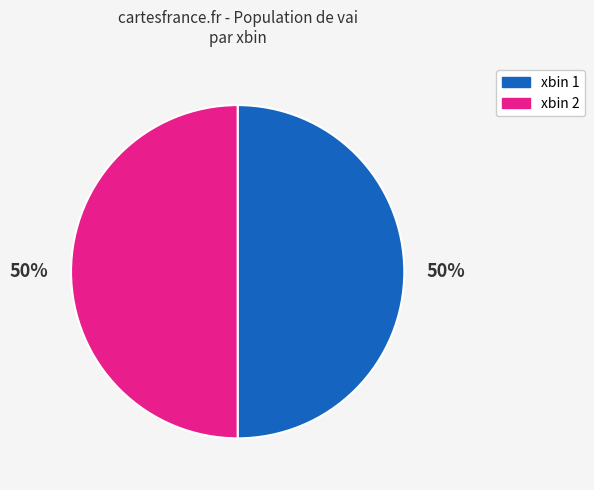

To the nearest percent, what is the average slice percentage?

50%